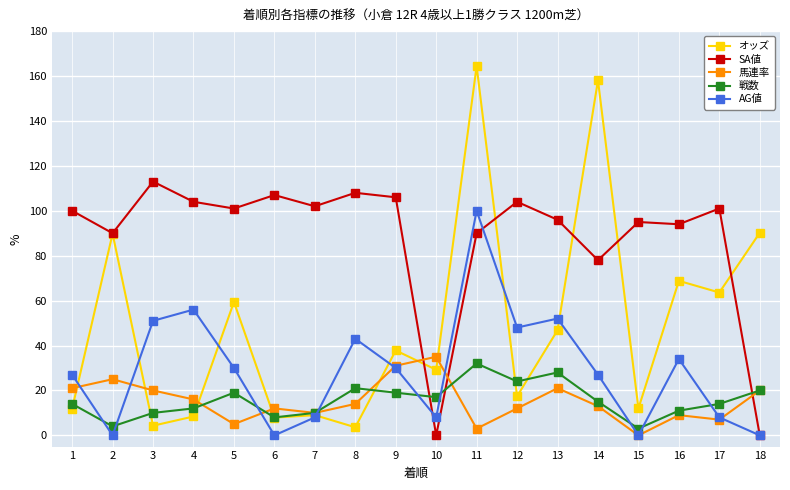

True or false: 馬連率 has a value of 31.0 at 9.

True